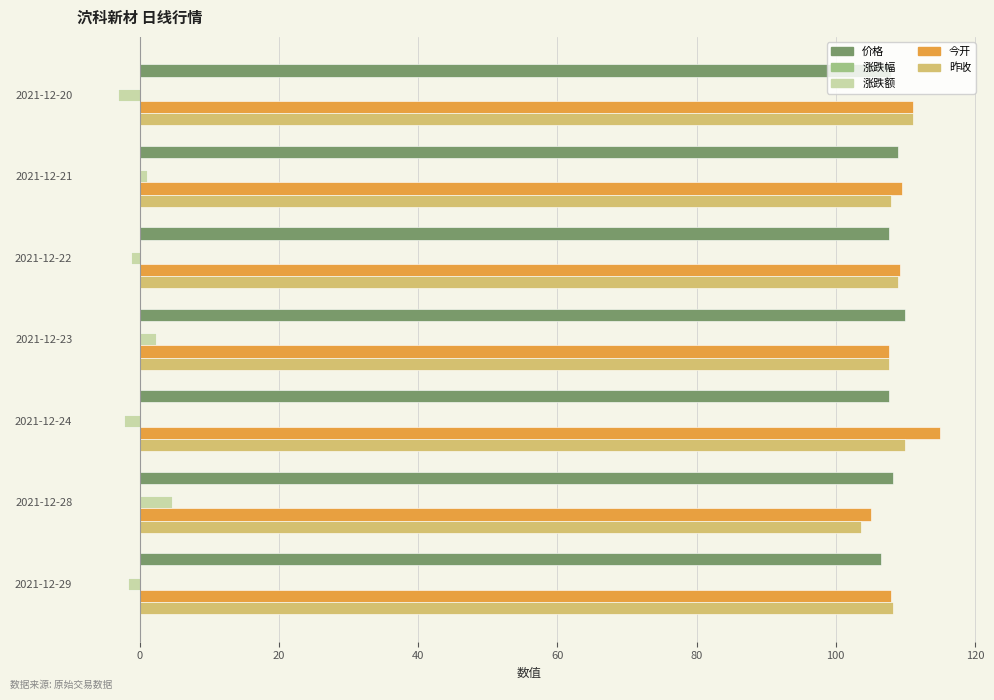

Is it true that 今开 equals 109.5 at 2021-12-21?

True